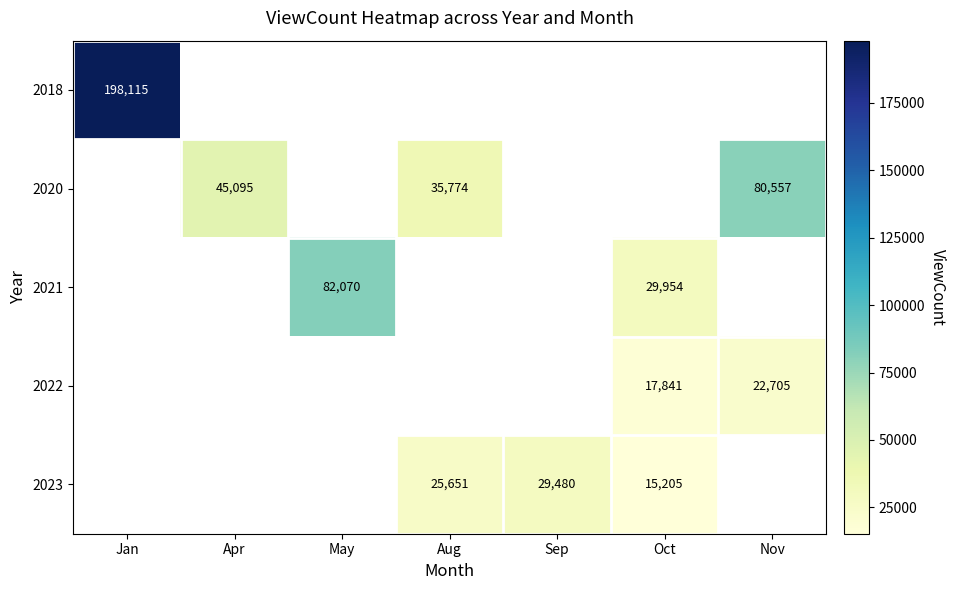

Is it true that 2023 equals 29480 at Sep?

True